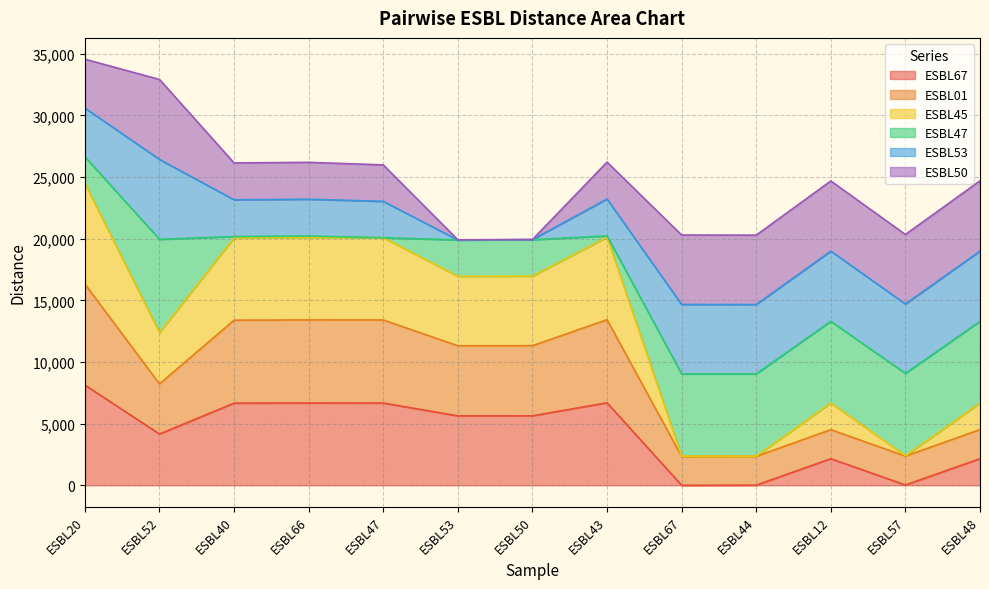

The ESBL67 series shows 2782 at ESBL40. True or false?

False